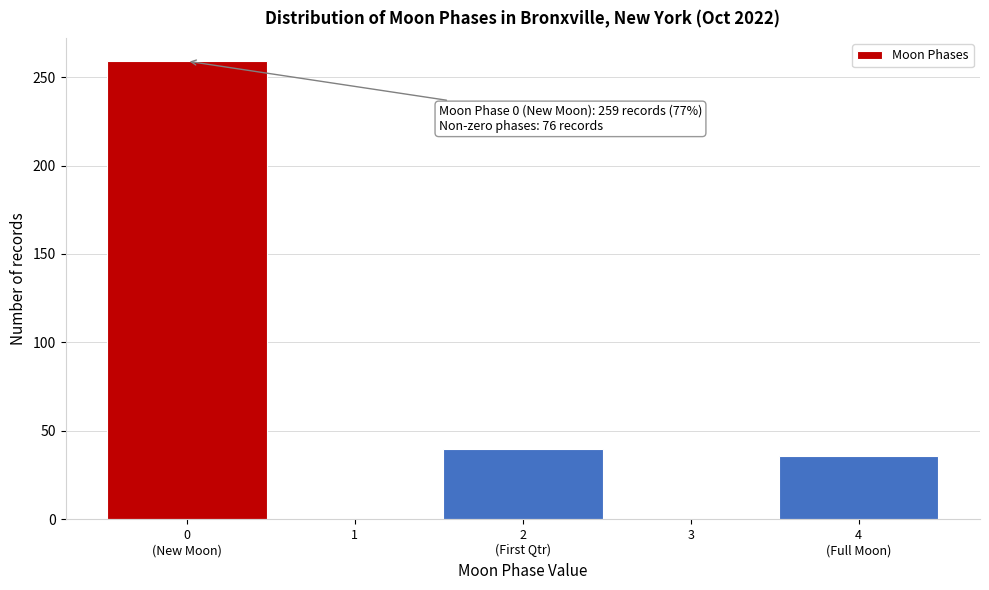

The value at 1 is 0. True or false?

True